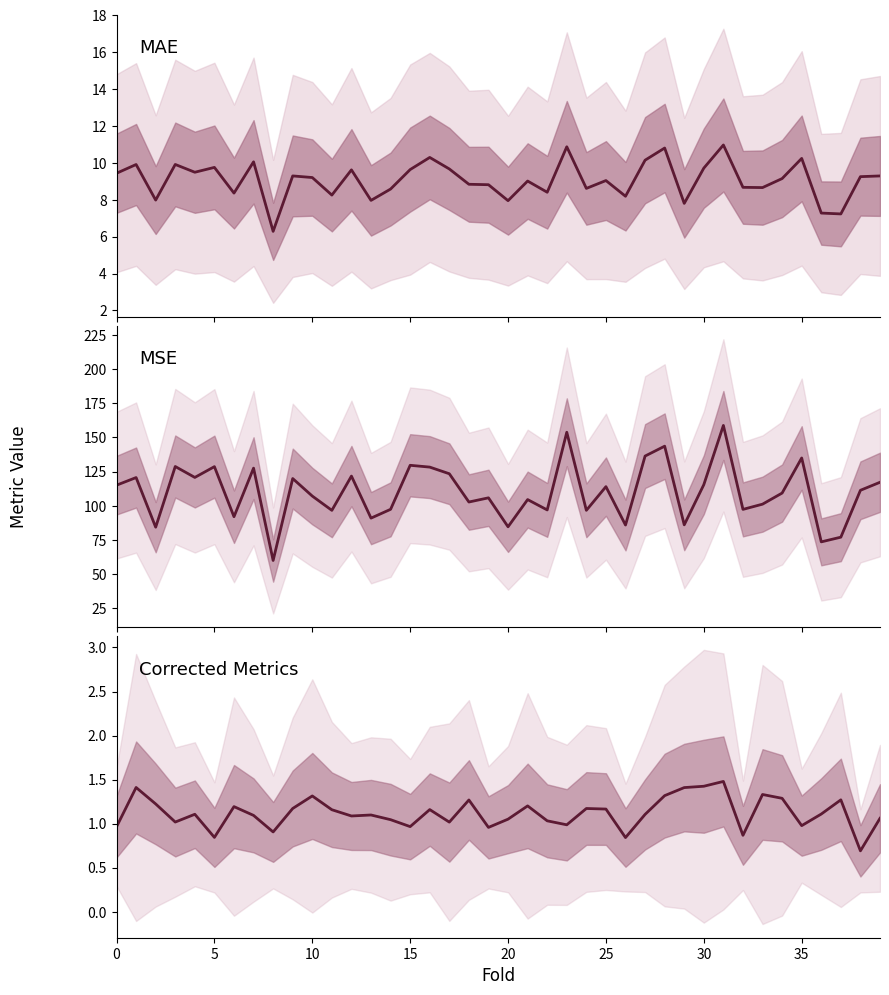

What is the difference between the maximum and minimum values in the MAE series?

4.7